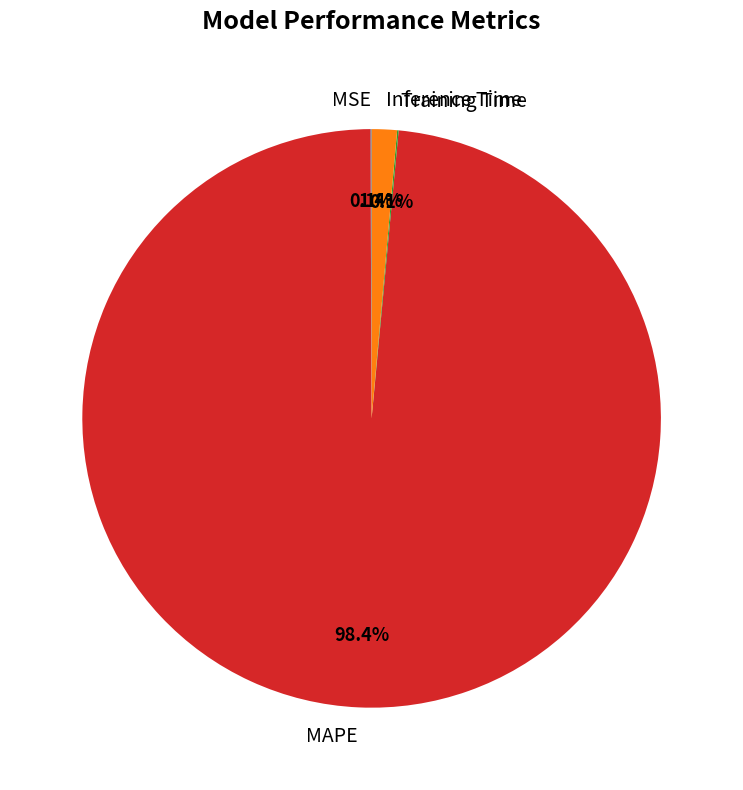

True or false: MAPE accounts for 98% of the total.

True